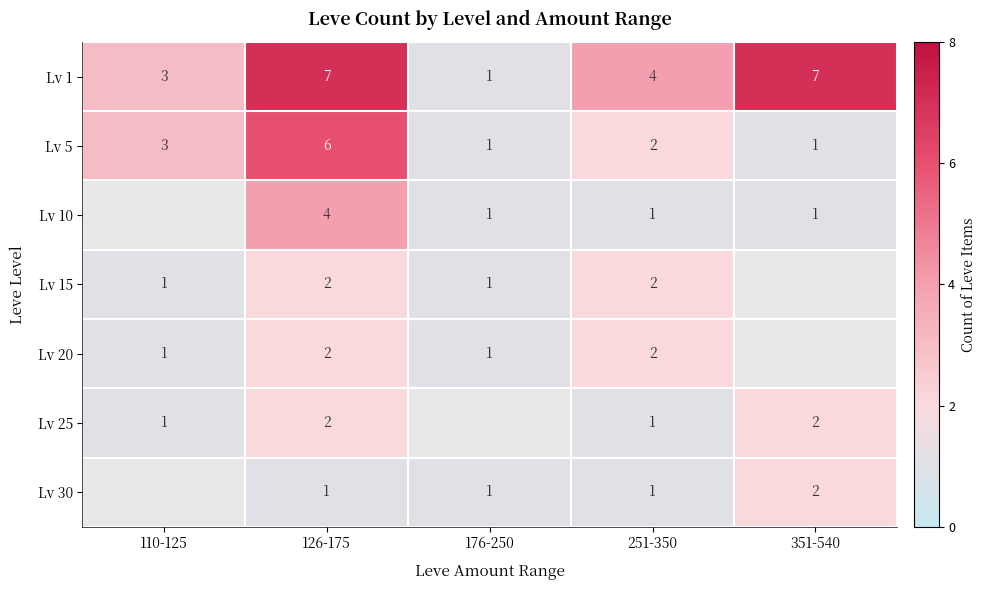

Is the value of Lv 1 at 251-350 greater than the value of Lv 30 at 176-250?

Yes